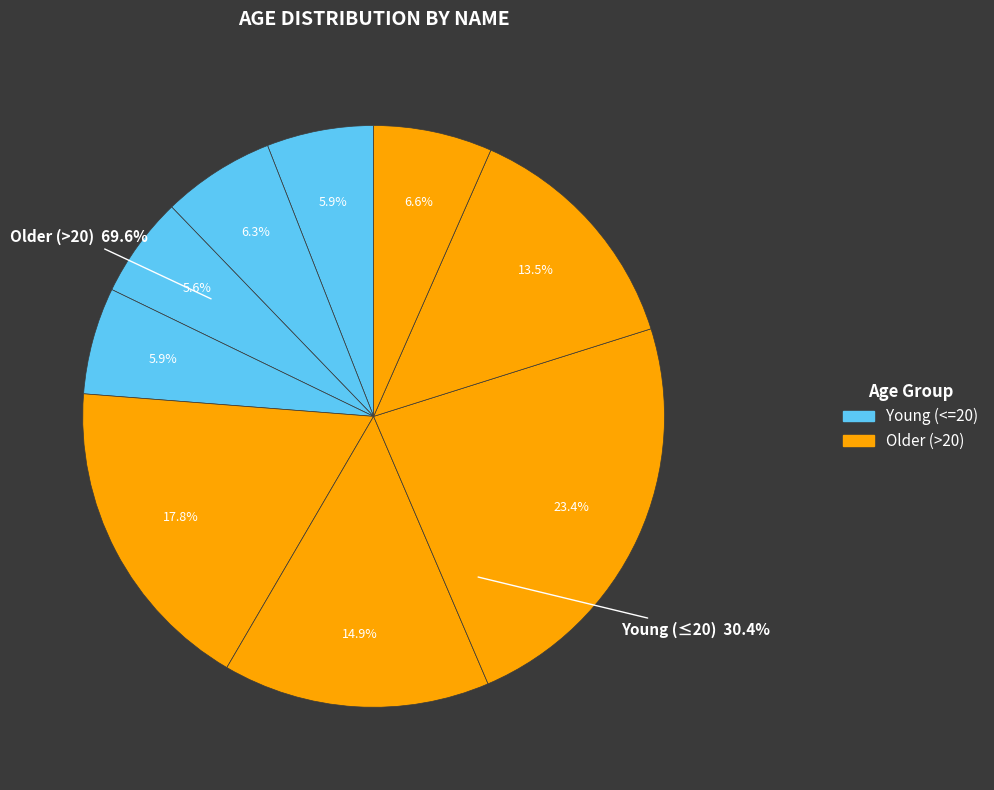

Count the number of slices in the pie.

9